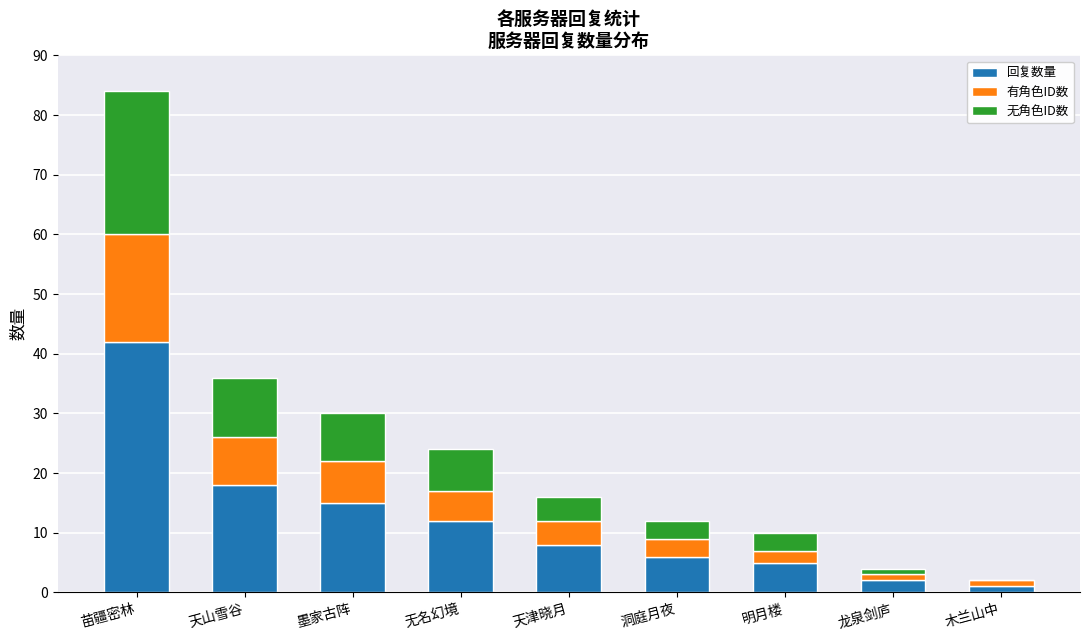

What is the sum of the 回复数量 values at 明月楼 and 木兰山中?

6